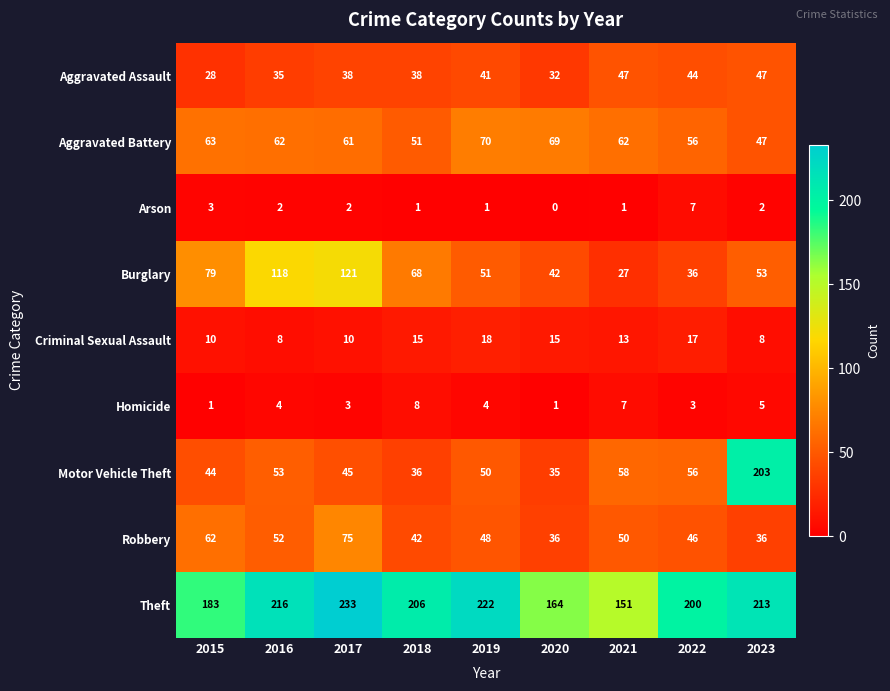

At how many categories does at least one series exceed 1?

9